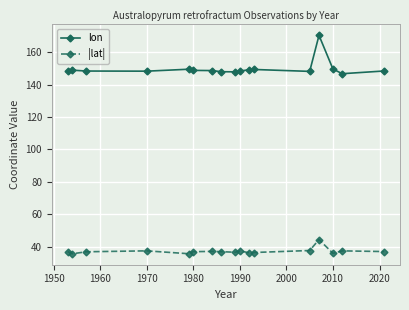

What is the difference between the second highest and second lowest values in the lon series?

1.7